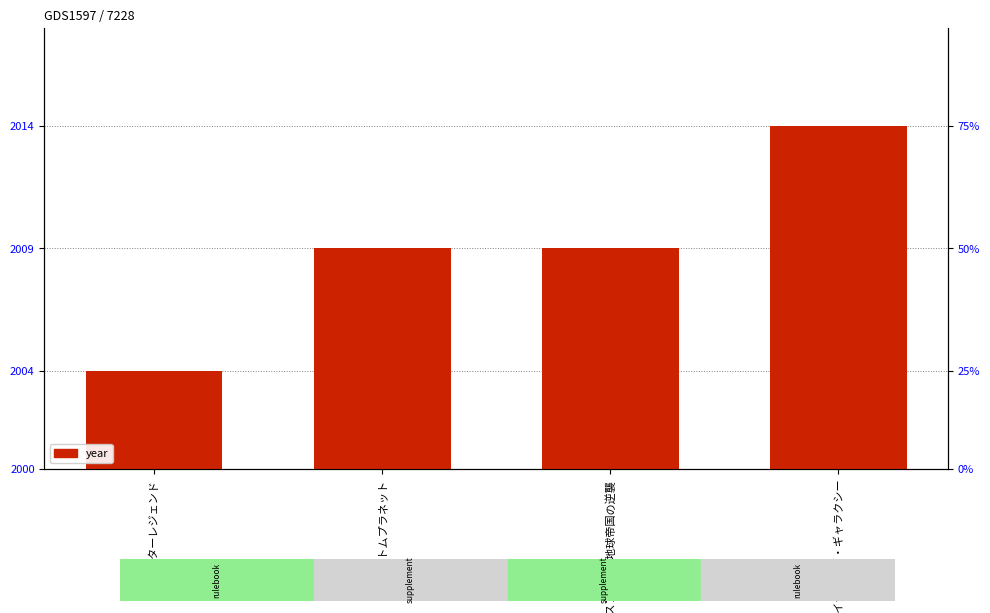

What is the label of the 1st bar from the left?

スターレジェンド